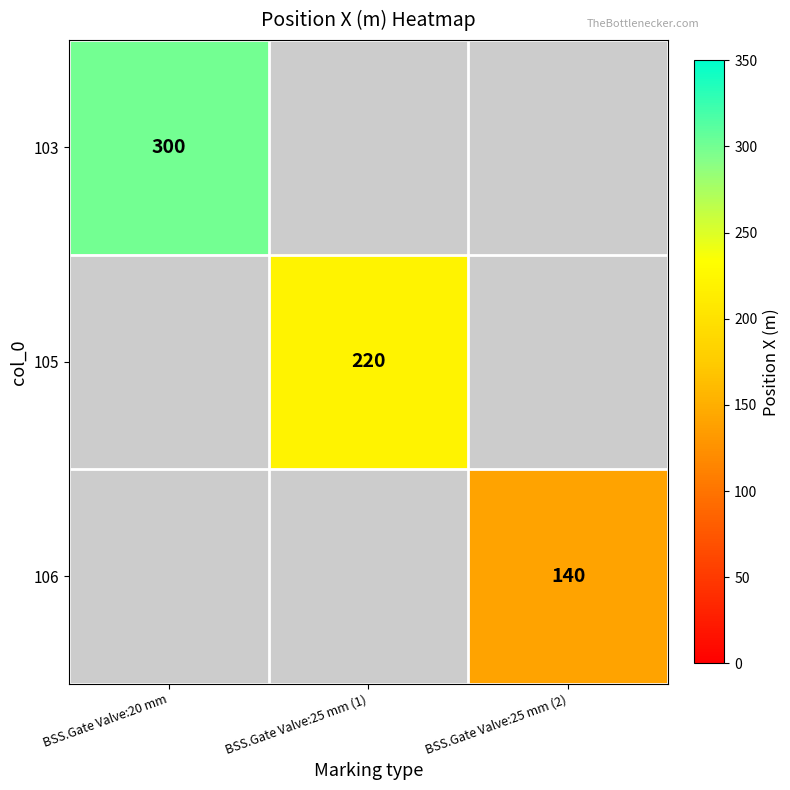

Is it true that 106 equals 140 at BSS.Gate Valve:25 mm (2)?

True